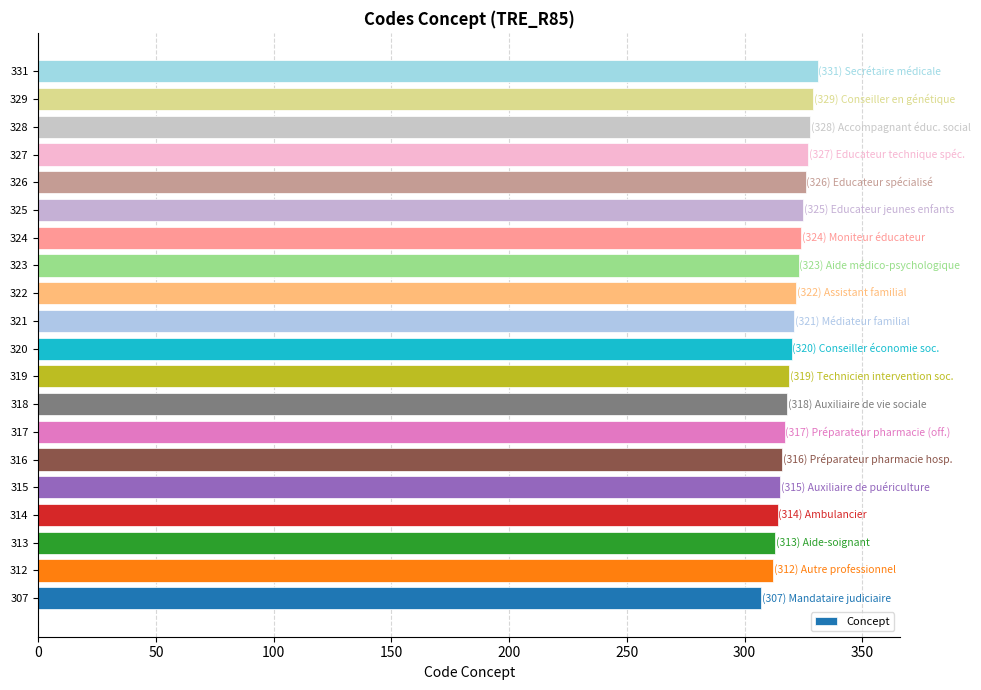

How many distinct data groups are displayed?

1